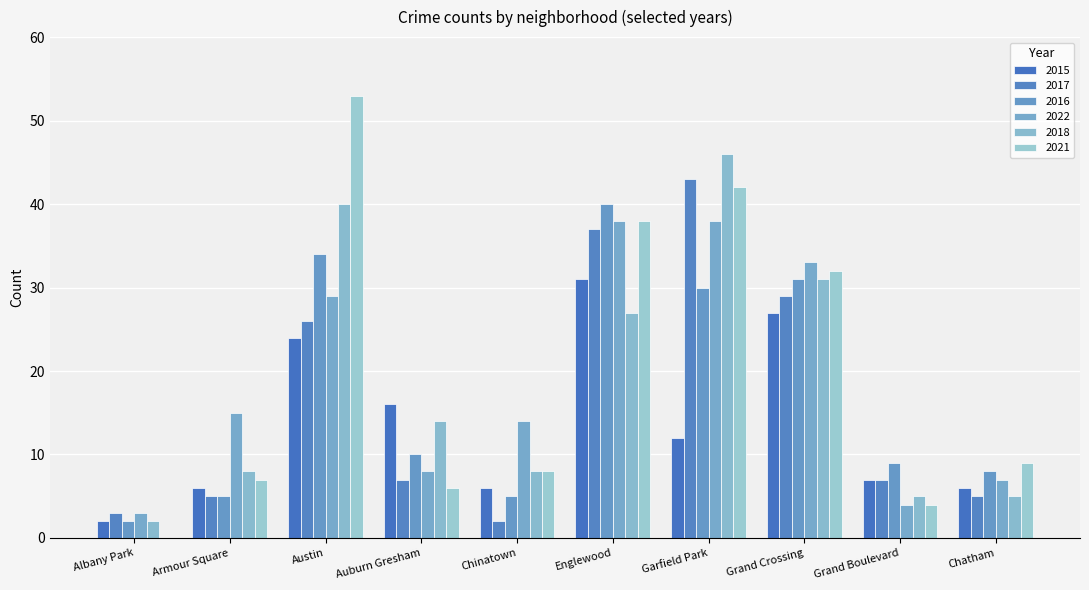

Reading right to left, what are all the values shown in this chart?

2015: Chatham=6	Grand Boulevard=7	Grand Crossing=27	Garfield Park=12	Englewood=31	Chinatown=6	Auburn Gresham=16	Austin=24	Armour Square=6	Albany Park=2
2017: Chatham=5	Grand Boulevard=7	Grand Crossing=29	Garfield Park=43	Englewood=37	Chinatown=2	Auburn Gresham=7	Austin=26	Armour Square=5	Albany Park=3
2016: Chatham=8	Grand Boulevard=9	Grand Crossing=31	Garfield Park=30	Englewood=40	Chinatown=5	Auburn Gresham=10	Austin=34	Armour Square=5	Albany Park=2
2022: Chatham=7	Grand Boulevard=4	Grand Crossing=33	Garfield Park=38	Englewood=38	Chinatown=14	Auburn Gresham=8	Austin=29	Armour Square=15	Albany Park=3
2018: Chatham=5	Grand Boulevard=5	Grand Crossing=31	Garfield Park=46	Englewood=27	Chinatown=8	Auburn Gresham=14	Austin=40	Armour Square=8	Albany Park=2
2021: Chatham=9	Grand Boulevard=4	Grand Crossing=32	Garfield Park=42	Englewood=38	Chinatown=8	Auburn Gresham=6	Austin=53	Armour Square=7	Albany Park=0